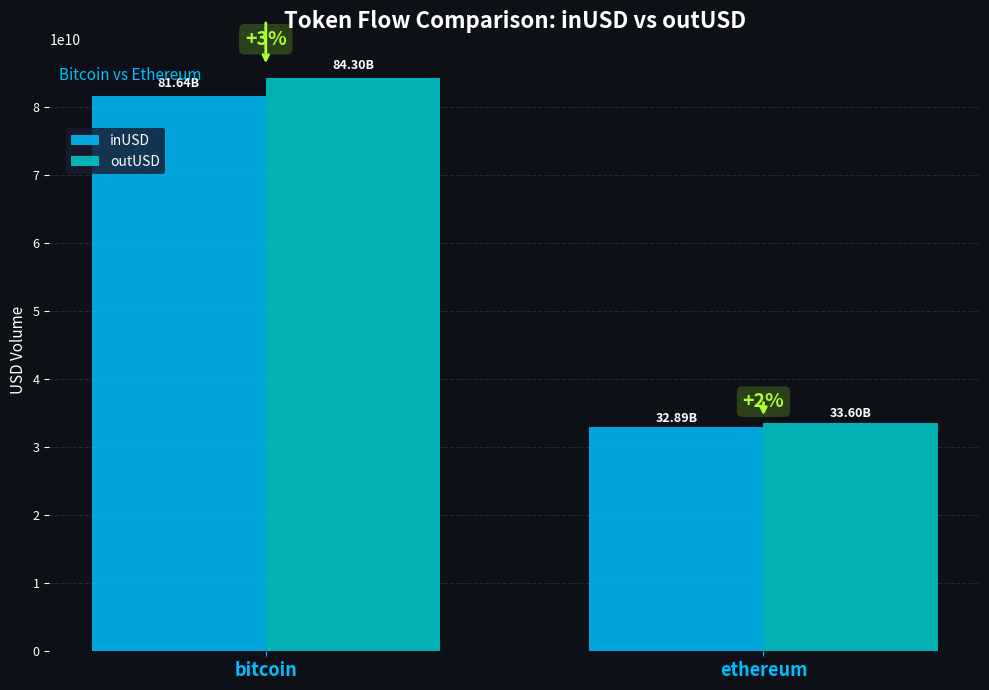

Where is outUSD nearest to the value 58948922799?

ethereum